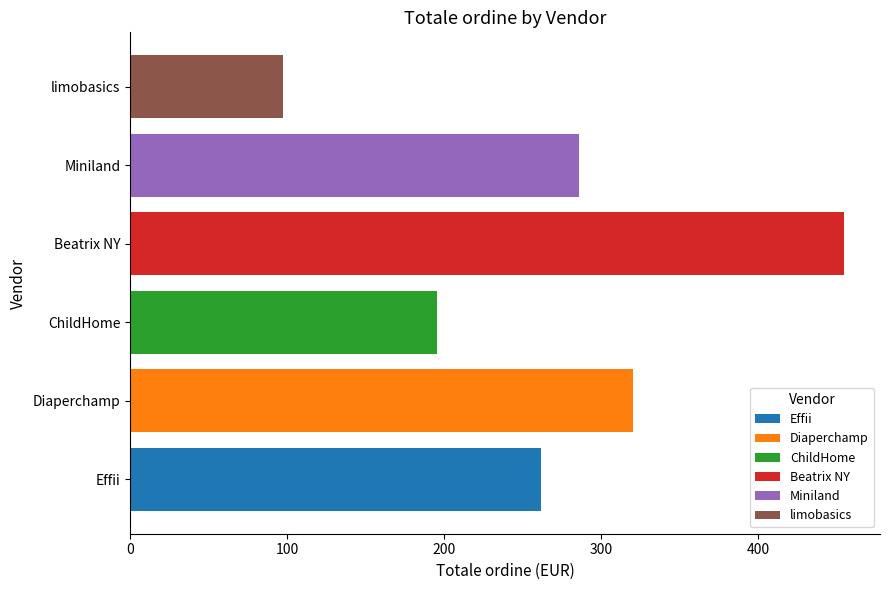

What is the greatest value displayed?

455.0